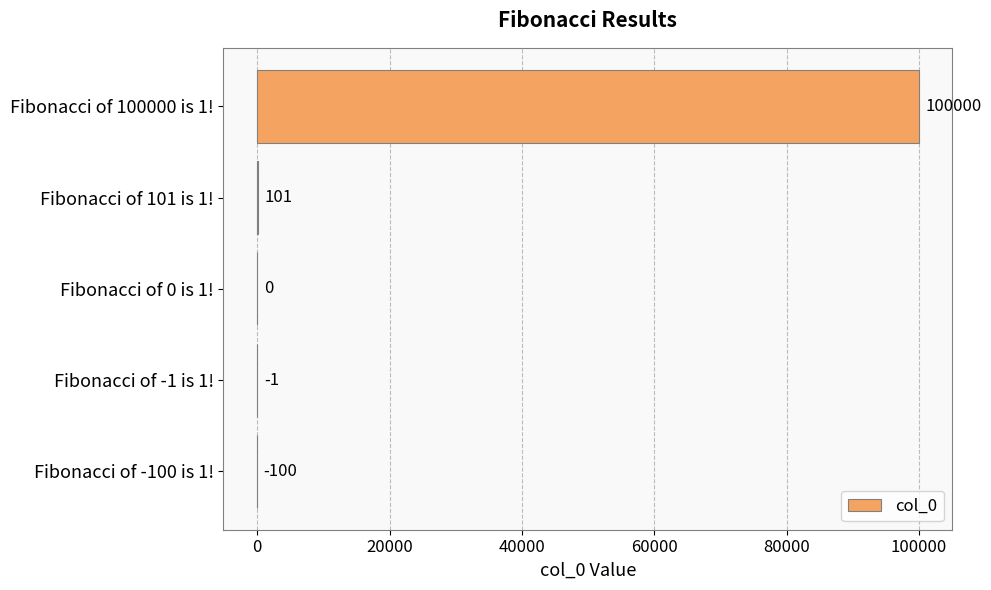

Reading bottom to top, extract all data points from this chart.

Fibonacci of -100 is 1!=-100	Fibonacci of -1 is 1!=-1	Fibonacci of 0 is 1!=0	Fibonacci of 101 is 1!=101	Fibonacci of 100000 is 1!=100000